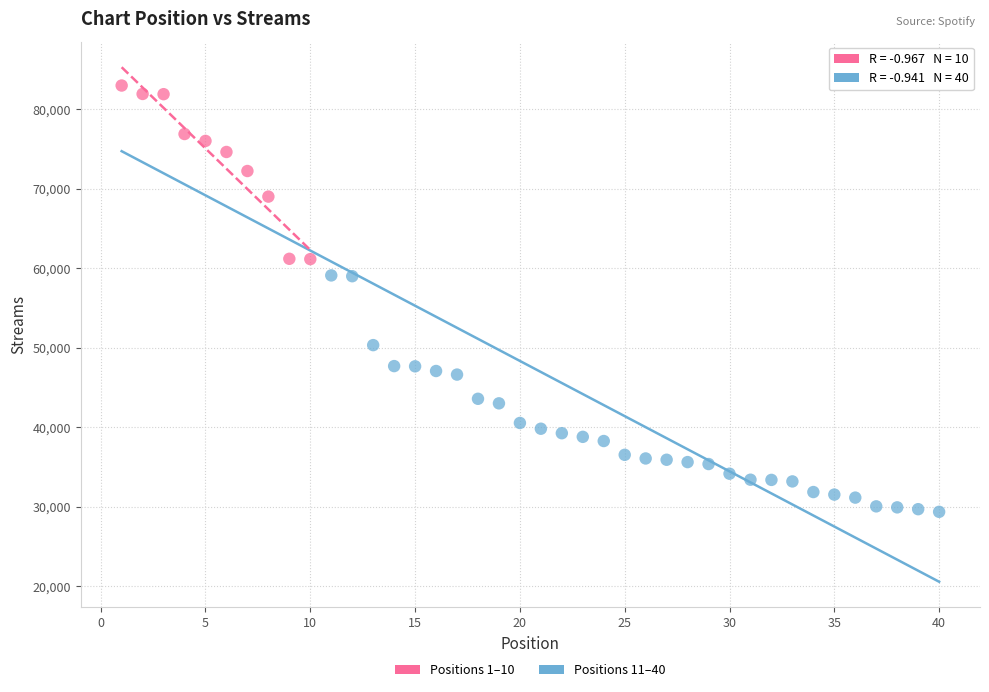

Which series has the widest spread of Y values?

Positions 11–40